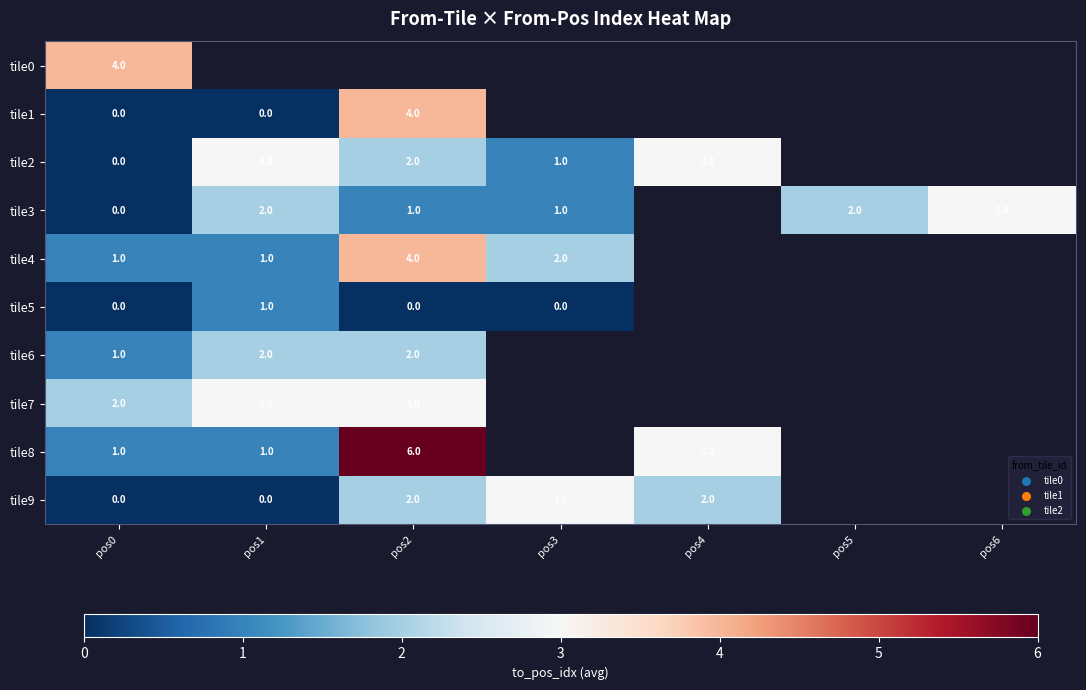

Is the value of tile4 at pos1 greater than the value of tile9 at pos2?

No